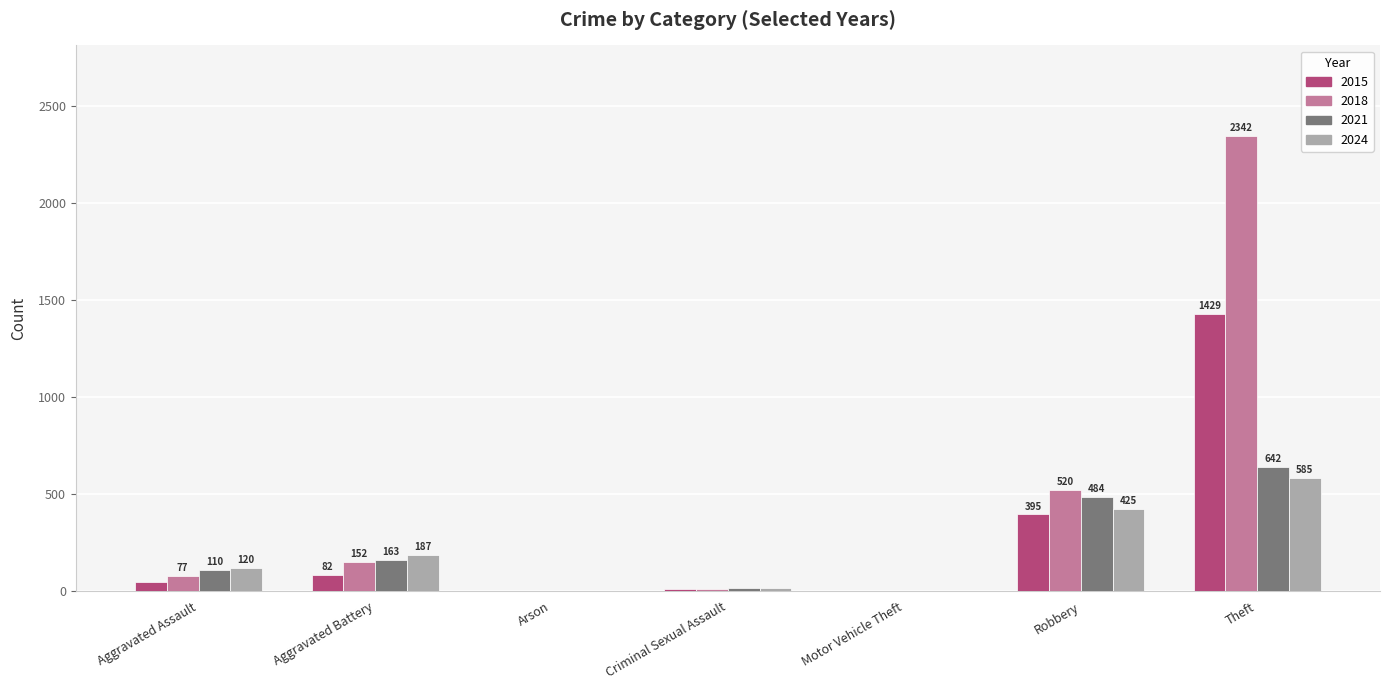

Is it true that 2018 equals 152 at Aggravated Battery?

True